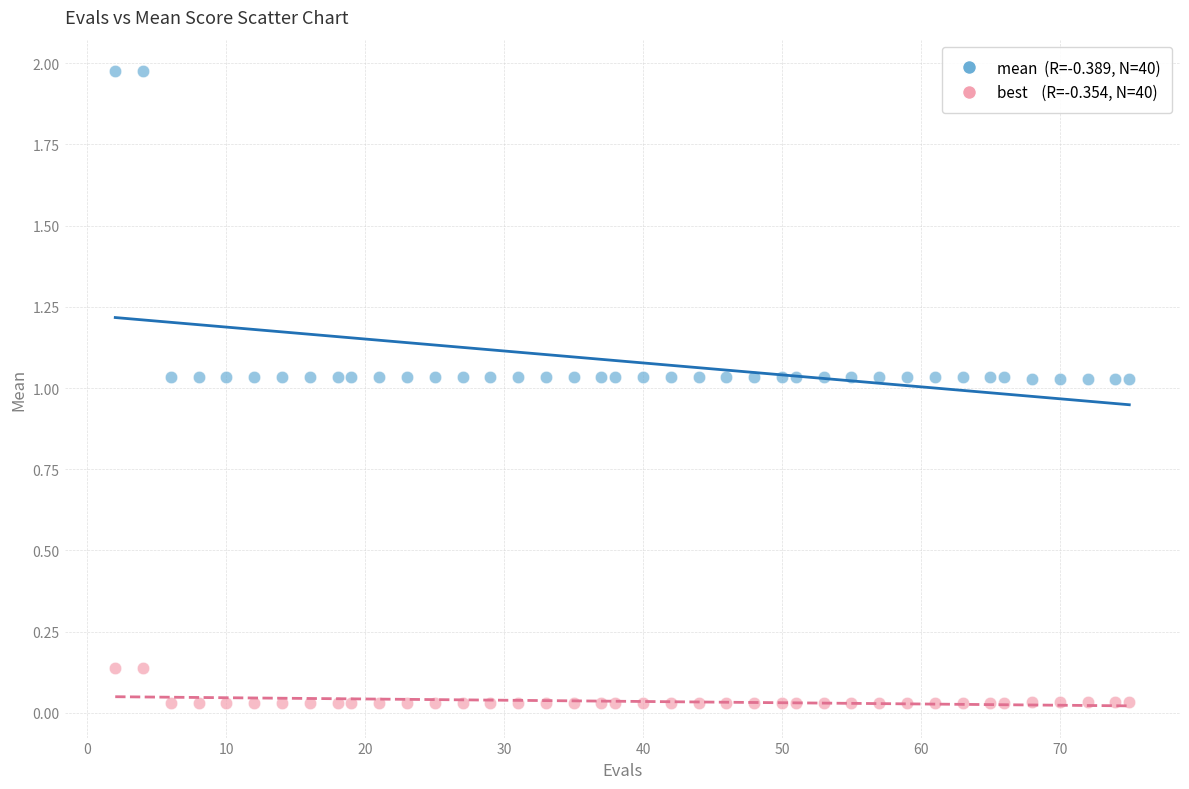

Across all data points, what is the range of X values (max minus min)?

73.0